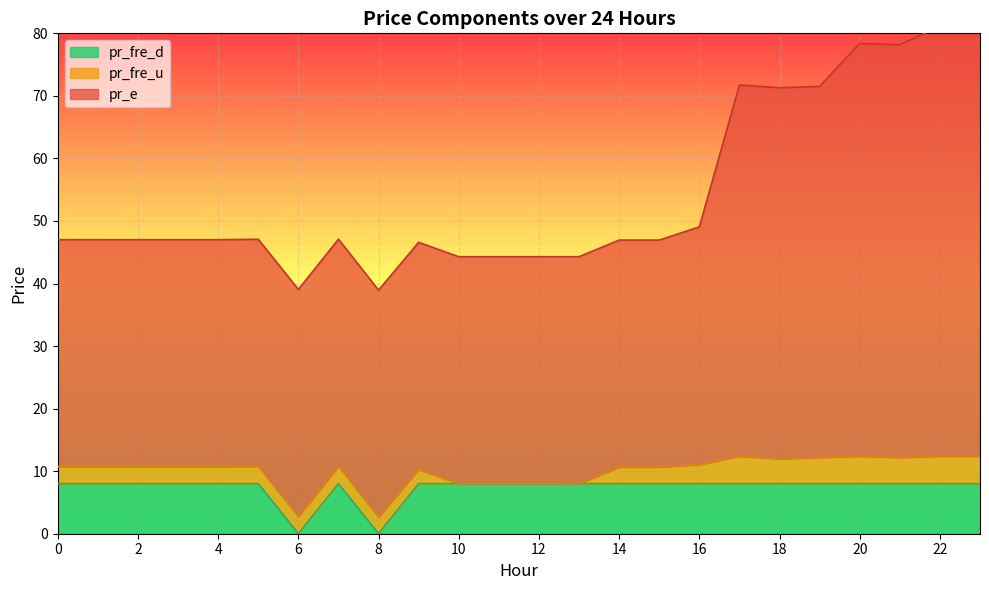

Does the chart display data point markers on the line(s)?

No